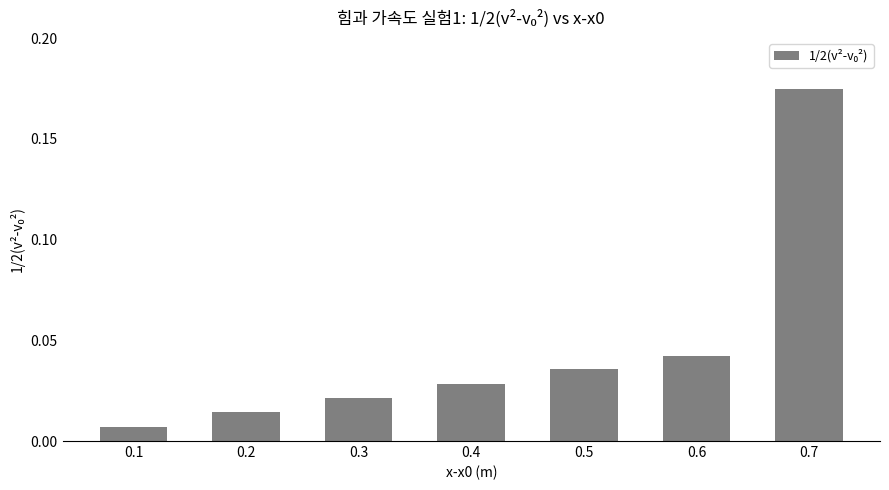

Rank the categories by value from highest to lowest.

0.7, 0.6, 0.5, 0.4, 0.3, 0.2, 0.1